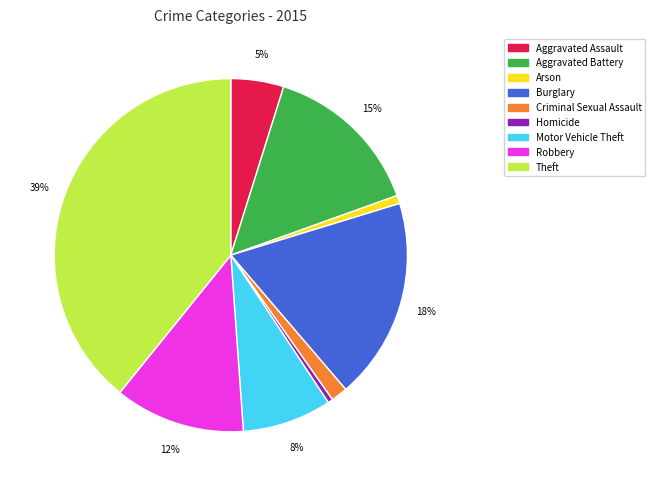

True or false: Theft accounts for 39% of the total.

True